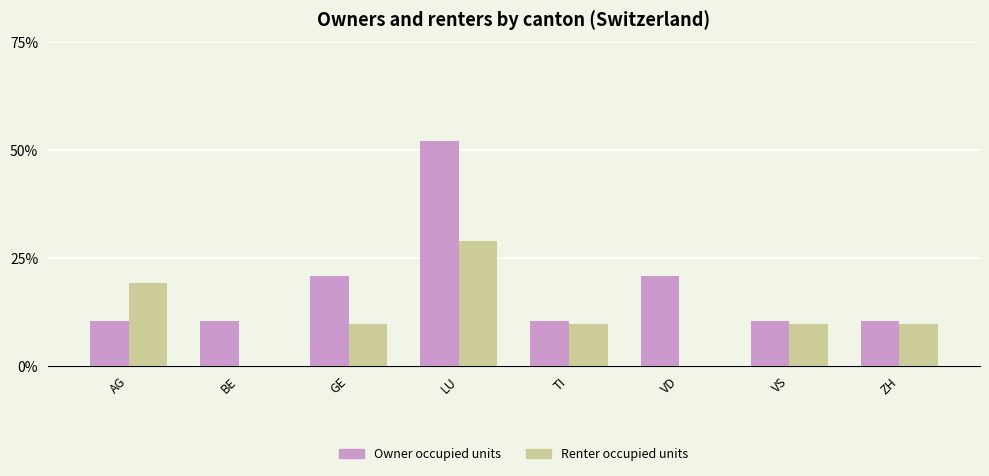

What are all the series names shown in the legend?

Owner occupied units, Renter occupied units